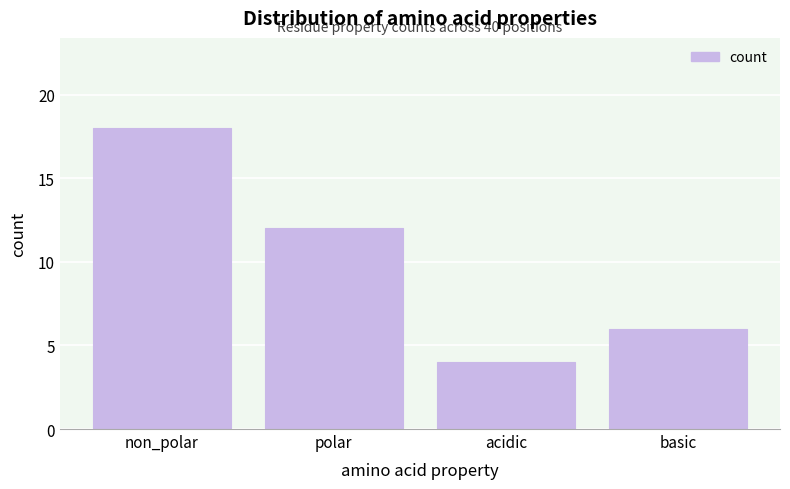

Reading left to right, what are all the values shown in this chart?

18	12	4	6